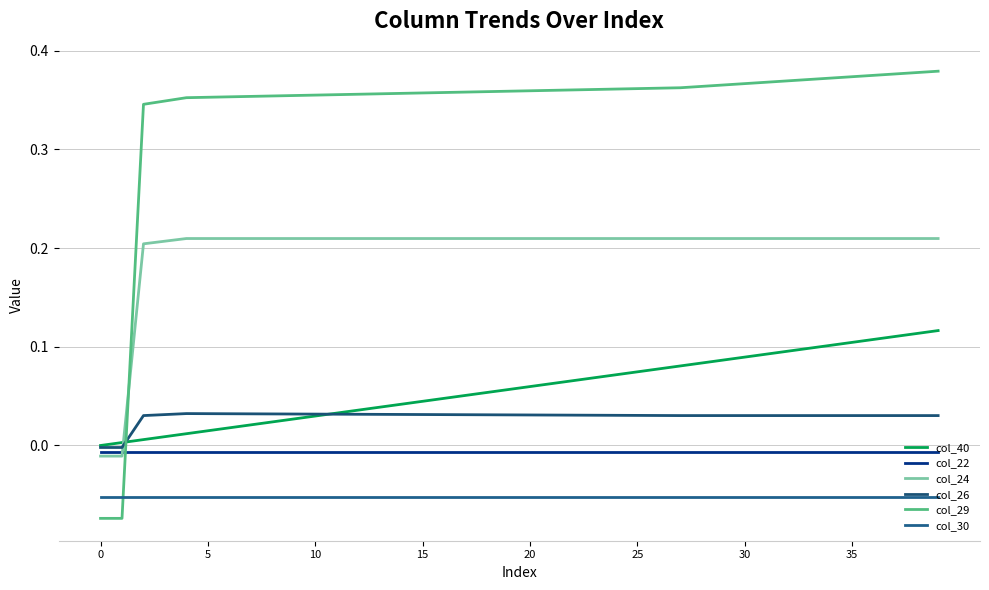

What is the greatest value displayed?

0.4